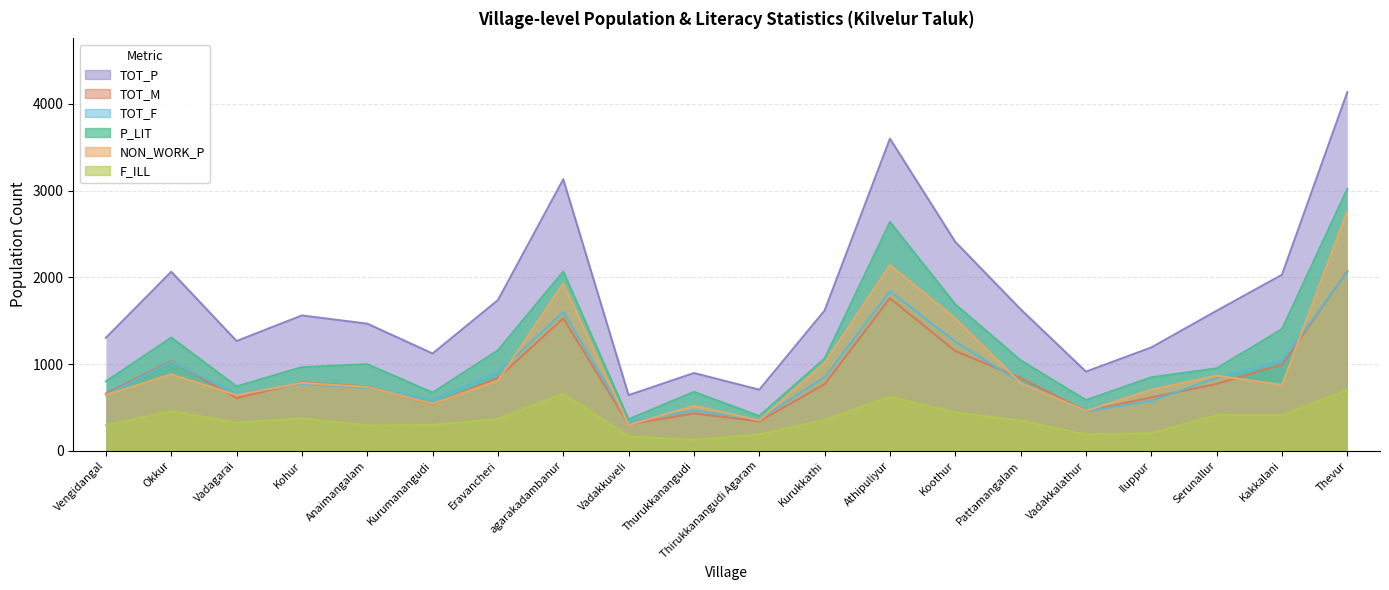

What is the difference between the highest and lowest values at Kohur?

1187